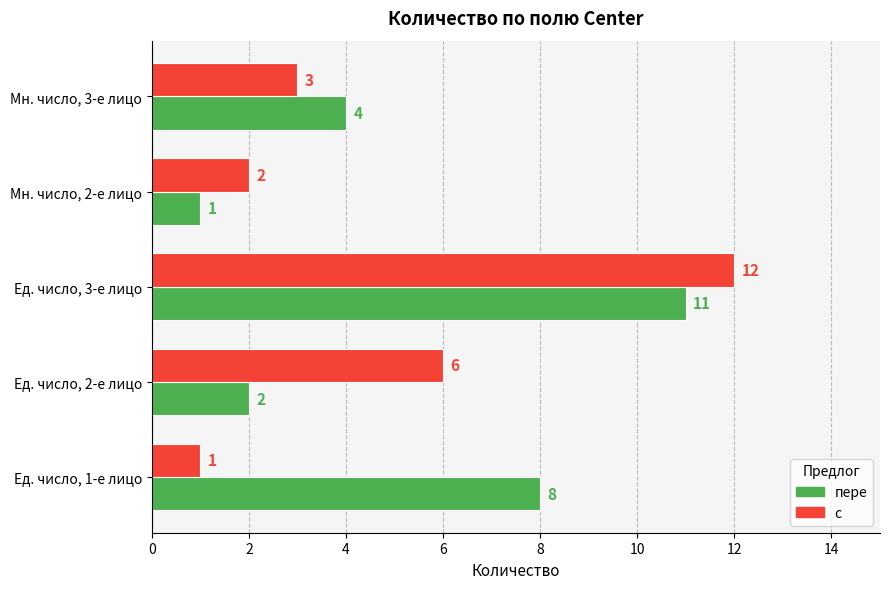

What is the sum of all с values?

24